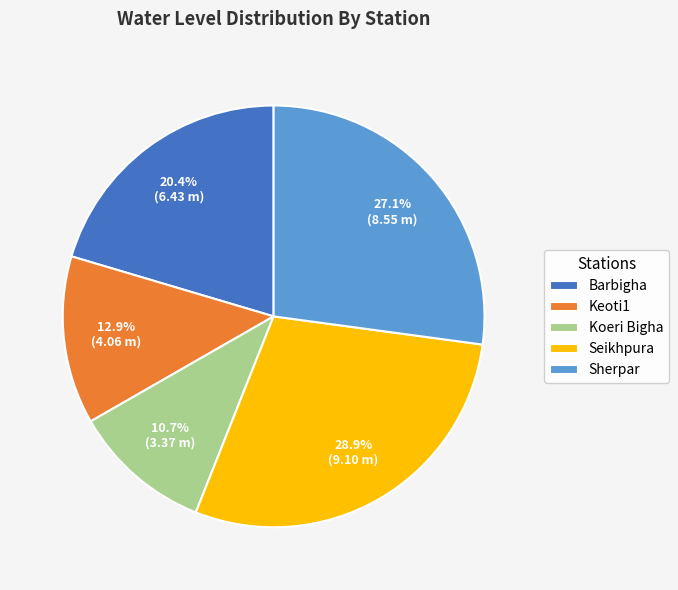

To the nearest percent, what is the difference between the largest and smallest slice percentages?

18%